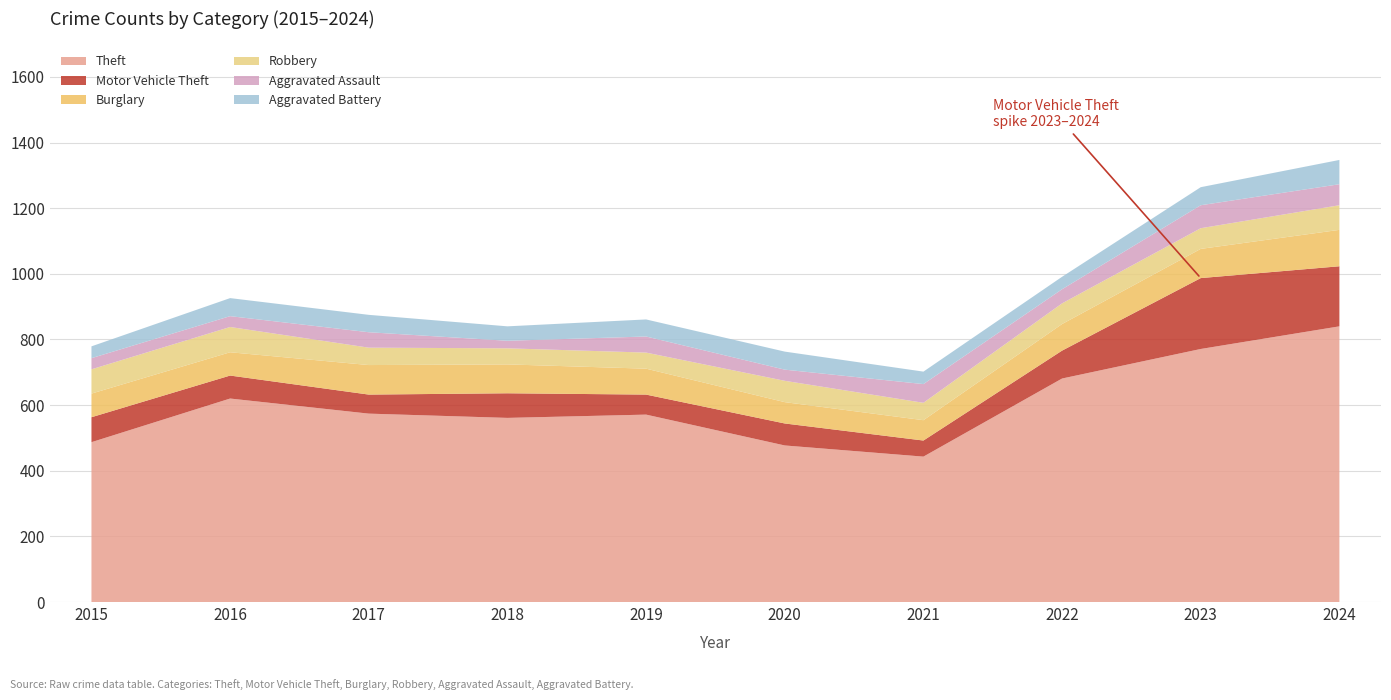

Reading left to right, what are all the values shown in this chart?

Theft: 487	620	574	561	571	477	443	681	771	840
Motor Vehicle Theft: 76	70	58	75	61	67	49	85	216	183
Burglary: 72	71	90	88	79	65	62	81	89	111
Robbery: 74	77	53	49	49	65	53	63	63	75
Aggravated Assault: 34	33	47	23	49	34	57	43	70	64
Aggravated Battery: 36	55	53	44	52	55	38	38	55	74